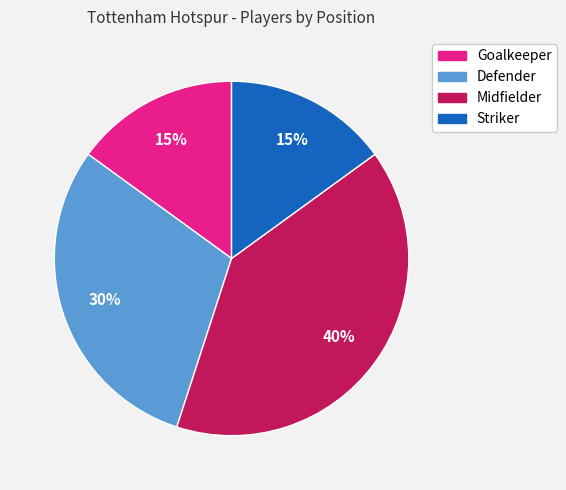

Combined, do Striker and Goalkeeper account for over 50%?

No